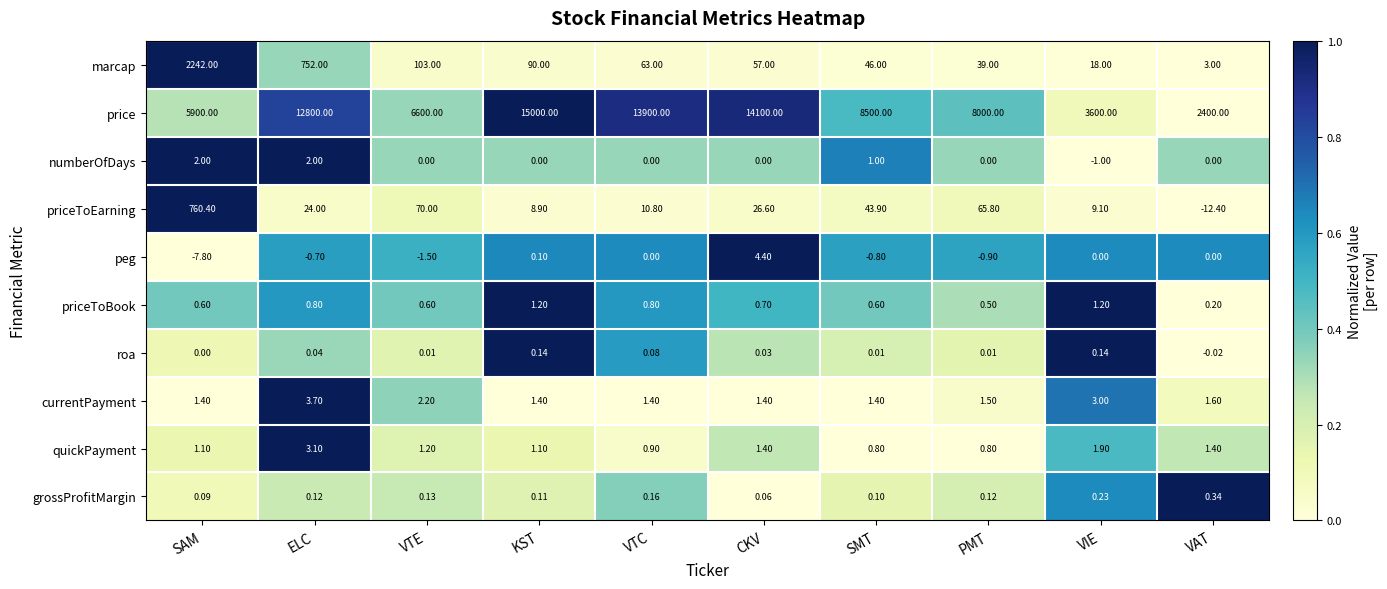

How many values in priceToEarning are below zero?

1